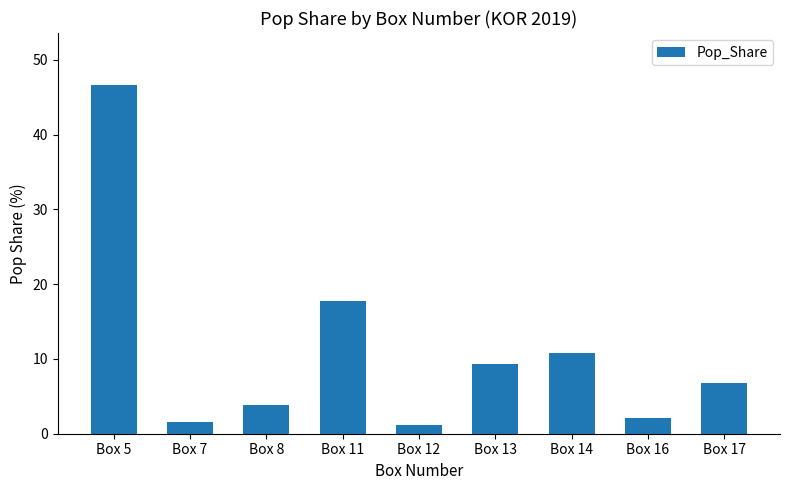

What is the change in value from Box 7 to Box 16?

+0.5